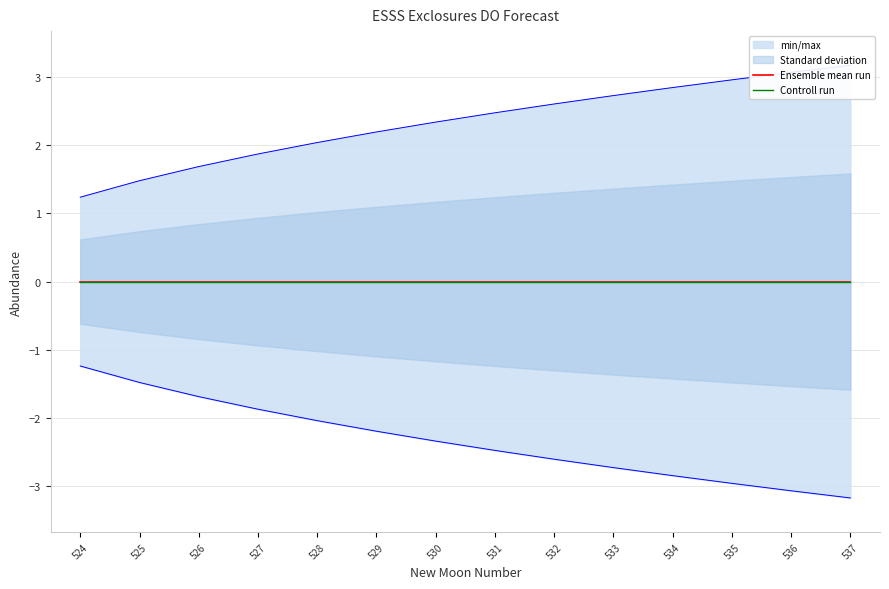

True or false: lower_pi has more than 1 points higher than both neighbors.

False